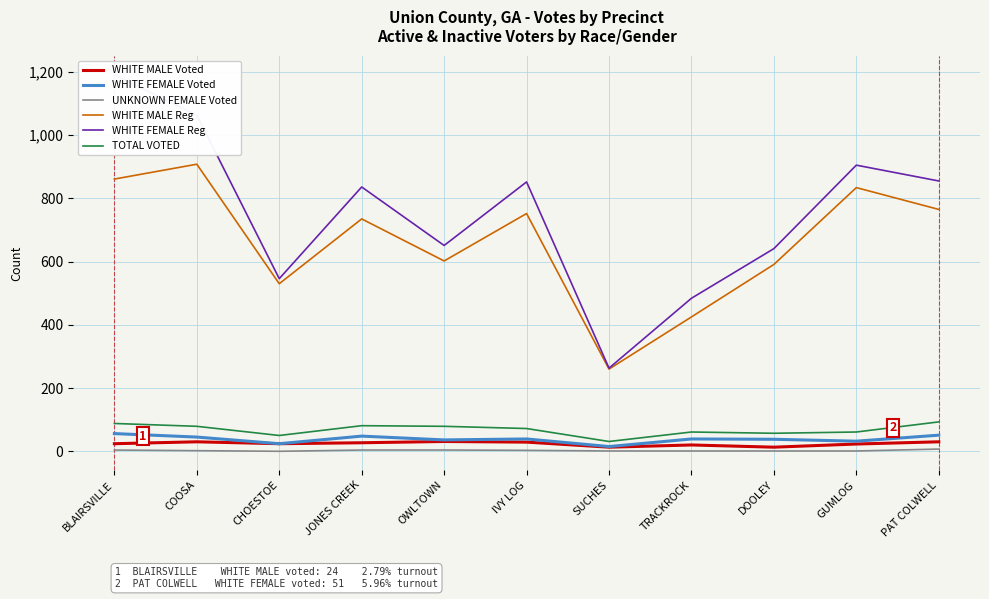

Does the chart display data point markers on the line(s)?

No